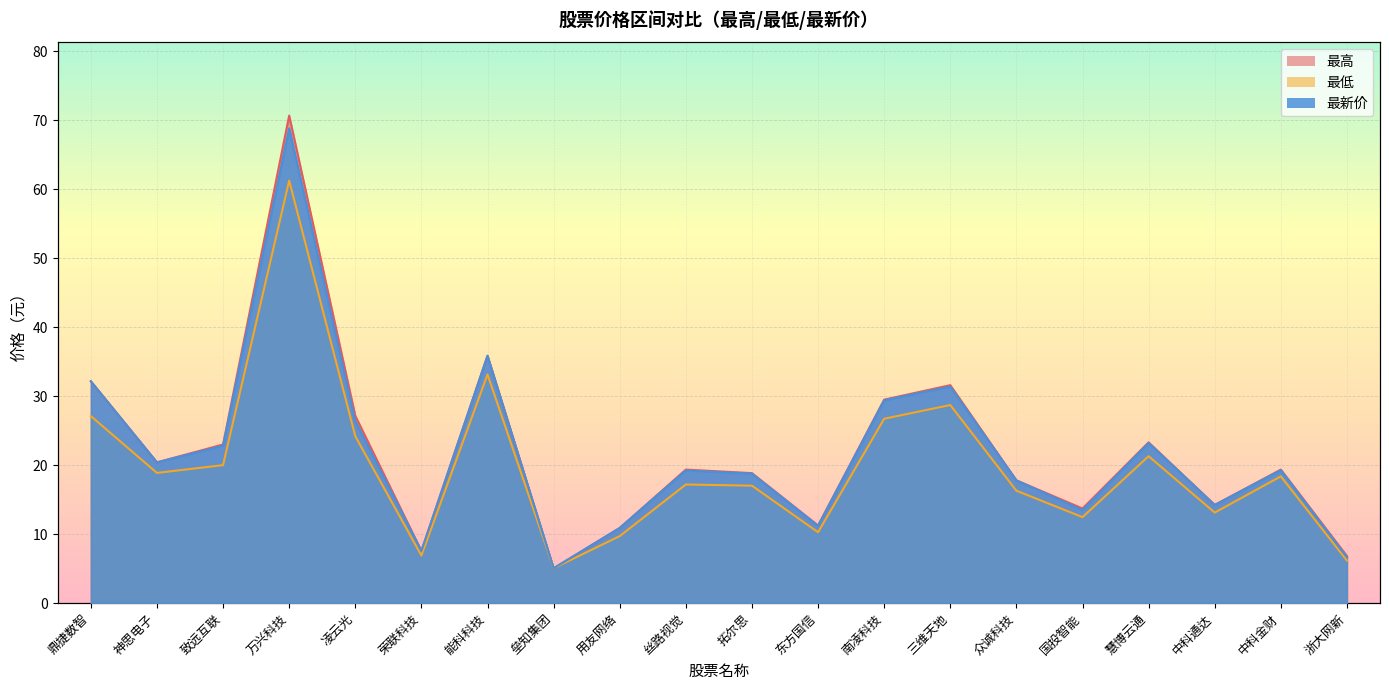

True or false: 最高 has more than 2 interior local peaks.

True